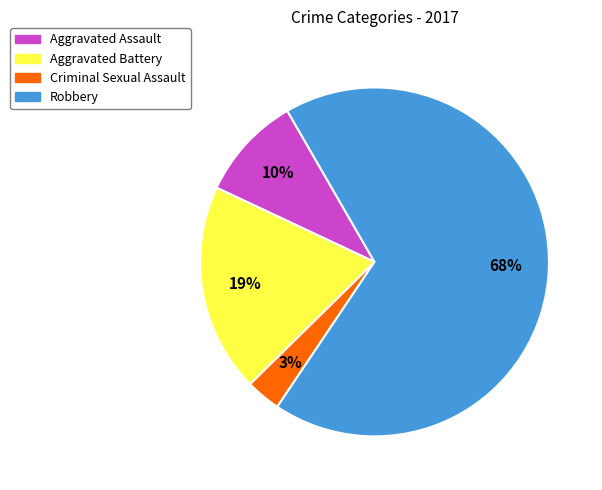

To the nearest percent, what percentage of the pie is Aggravated Assault?

10%